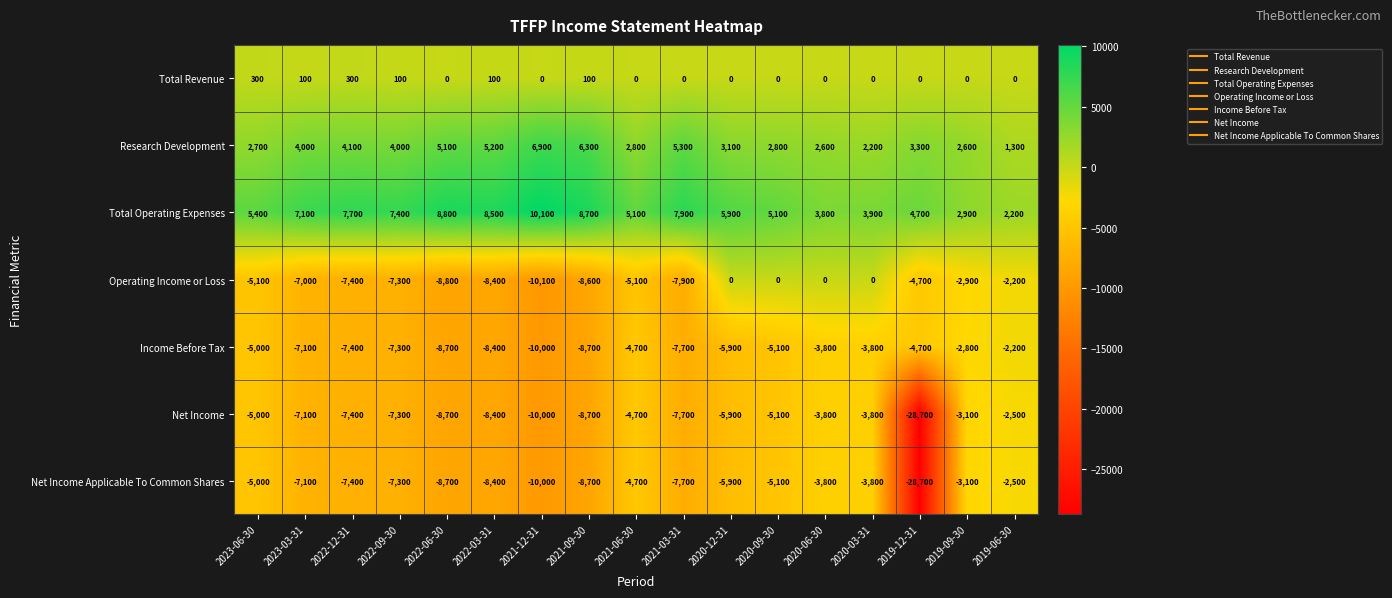

What is the sum of the Operating Income or Loss values at 2021-03-31 and 2022-09-30?

-15200